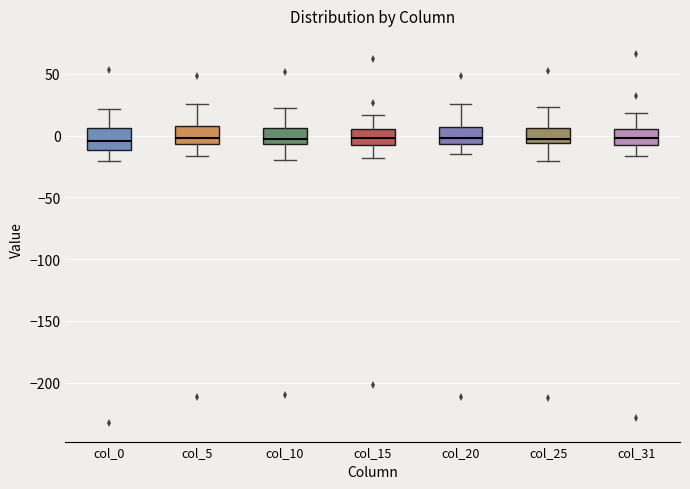

Reading left to right, transcribe this box plot: for each box, give where its median line is, the range the box spans, and where its two whiskers end, as read against the y-axis. The values are not printed on the chart, so give them approximately, as read against the axis.

col_0: median -5, box -10 to 5, whiskers -20 to 20
col_5: median 0, box -5 to 10, whiskers -15 to 25
col_10: median -5 (just above the box's lower edge), box -5 to 5, whiskers -20 to 20
col_15: median 0, box -10 to 5, whiskers -20 to 15
col_20: median 0, box -5 to 5, whiskers -15 to 25
col_25: median -5 (just above the box's lower edge), box -5 to 5, whiskers -20 to 25
col_31: median 0, box -10 to 5, whiskers -15 to 20